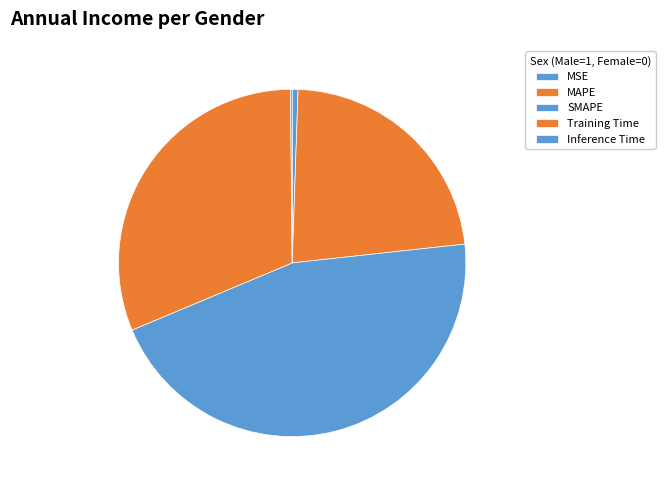

True or false: SMAPE accounts for 45% of the total.

True